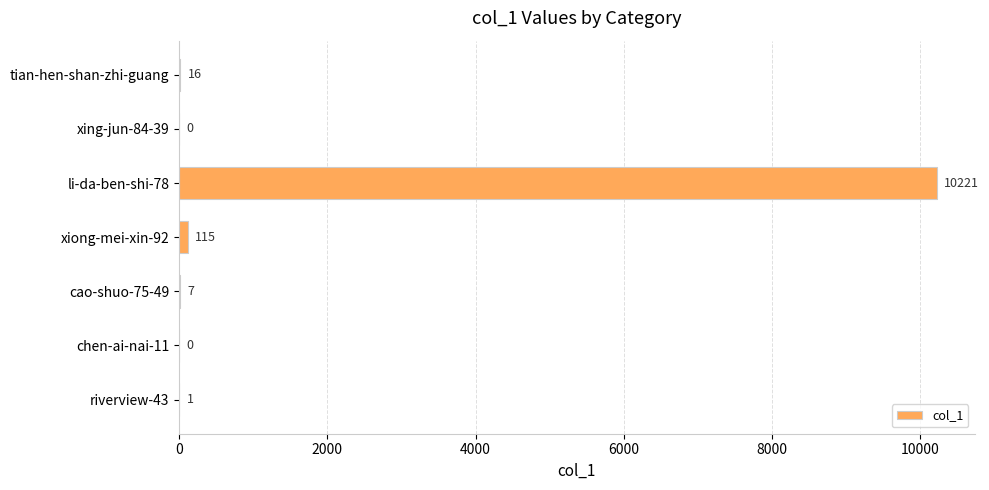

Which label corresponds to the largest value in the chart?

li-da-ben-shi-78